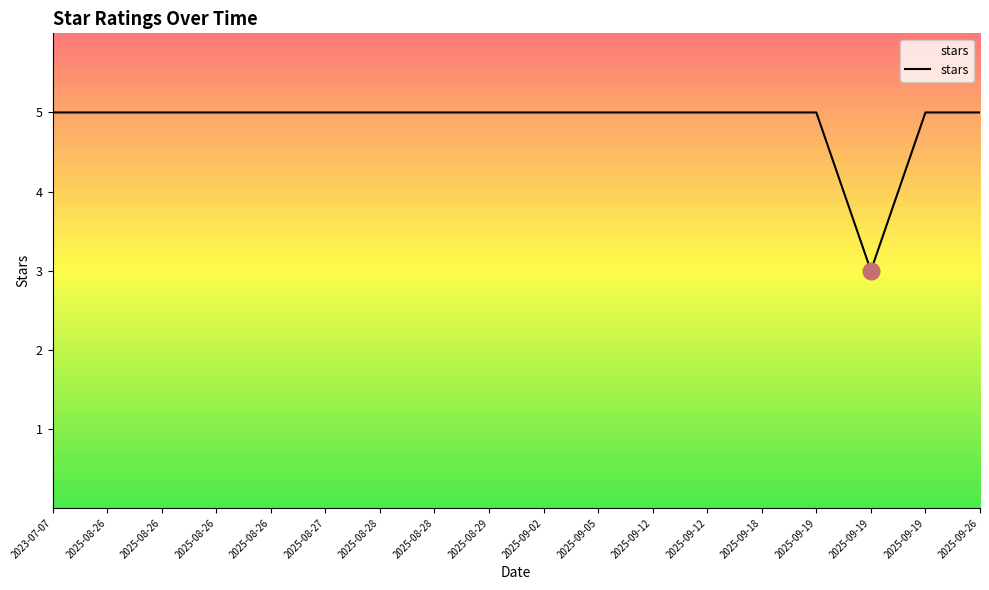

How many lines are shown in the chart?

1